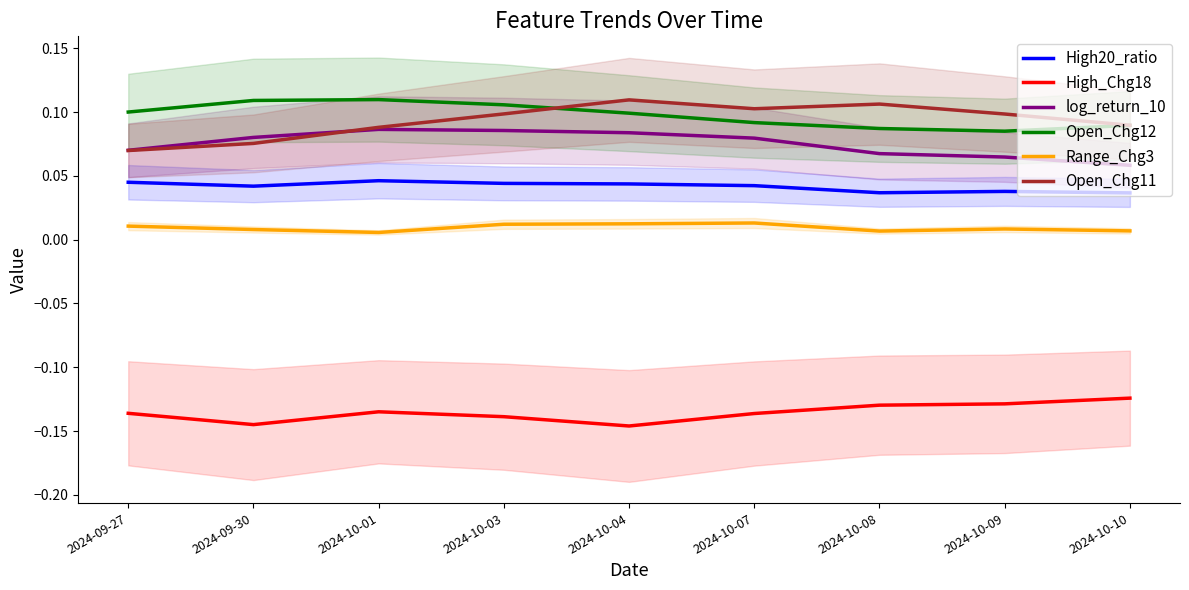

At which category does Open_Chg11 reach its first local valley?

2024-10-07